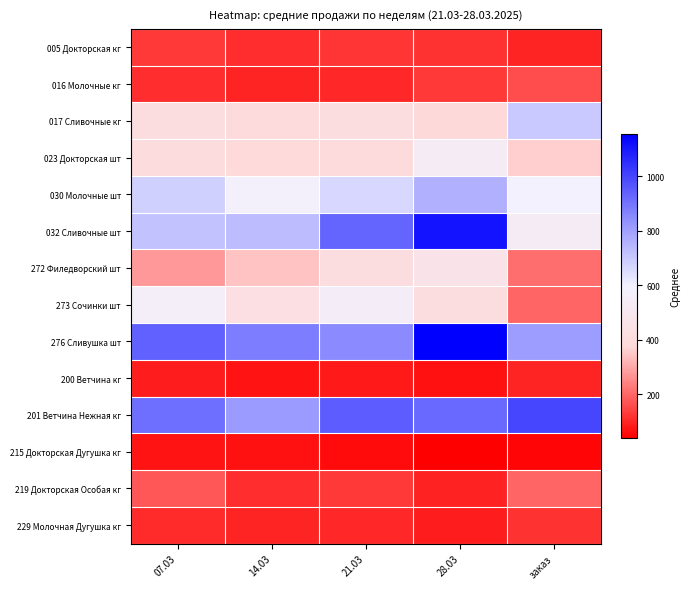

Reading left to right, extract all data points from this chart.

005 Докторская кг: 07.03=128.8	14.03=110.3	21.03=124.9	28.03=119.5	заказ=100.0
016 Молочные кг: 07.03=111.9	14.03=100.0	21.03=104.4	28.03=128.0	заказ=160.0
017 Сливочные кг: 07.03=412.0	14.03=398.2	21.03=410.4	28.03=379.3	заказ=700.0
023 Докторская шт: 07.03=408.0	14.03=389.6	21.03=394.8	28.03=540.0	заказ=360.0
030 Молочные шт: 07.03=682.4	14.03=579.2	21.03=665.4	28.03=761.0	заказ=585.0
032 Сливочные шт: 07.03=718.2	14.03=731.6	21.03=932.6	28.03=1110.0	заказ=540.0
272 Филедворский шт: 07.03=276.8	14.03=343.4	21.03=416.2	28.03=469.0	заказ=210.0
273 Сочинки шт: 07.03=558.8	14.03=429.4	21.03=549.4	28.03=415.0	заказ=200.0
276 Сливушка шт: 07.03=936.6	14.03=879.2	21.03=848.8	28.03=1154.0	заказ=810.0
200 Ветчина кг: 07.03=83.9	14.03=73.8	21.03=79.9	28.03=68.1	заказ=100.0
201 Ветчина Нежная кг: 07.03=912.2	14.03=813.3	21.03=947.5	28.03=920.4	заказ=1000.0
215 Докторская Дугушка кг: 07.03=74.1	14.03=69.9	21.03=58.5	28.03=39.8	заказ=50.0
219 Докторская Особая кг: 07.03=176.9	14.03=111.7	21.03=130.9	28.03=93.0	заказ=200.0
229 Молочная Дугушка кг: 07.03=109.0	14.03=96.4	21.03=102.2	28.03=85.9	заказ=120.0